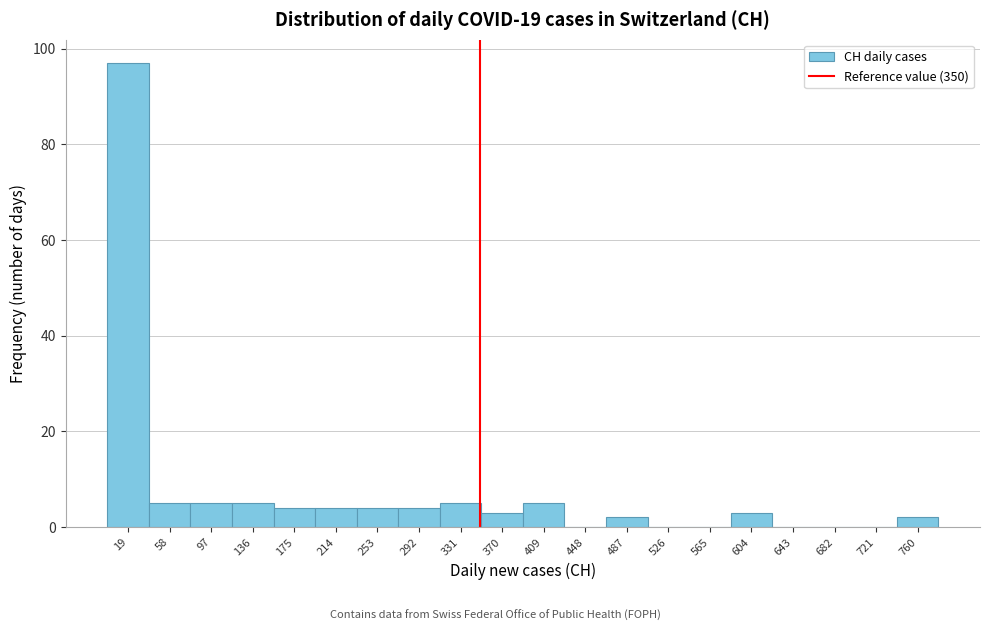

How tall is the bar that spans 0 to 39 on the x-axis? Neither the bar edges nor the heights are printed on the chart, so give them approximately, as read against the axes.

98